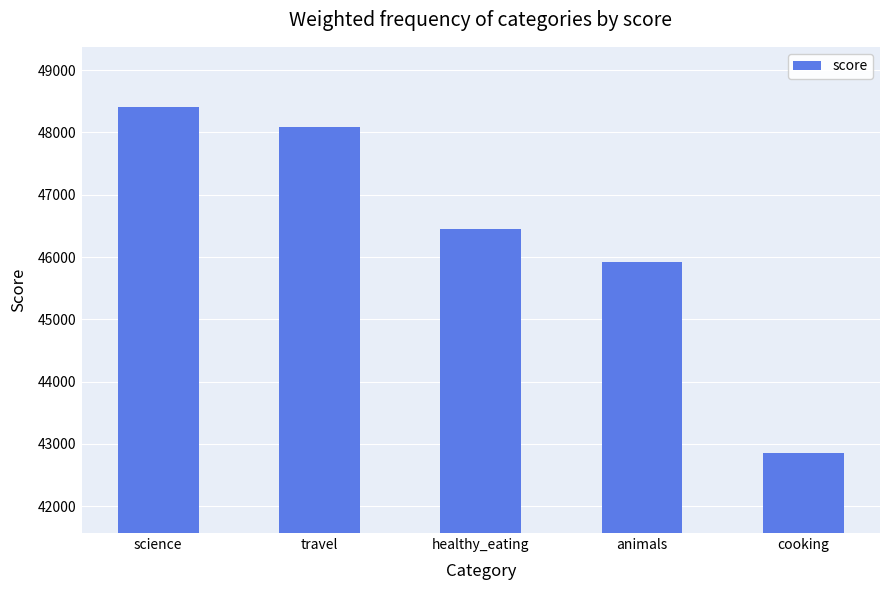

What is the average value?

46342